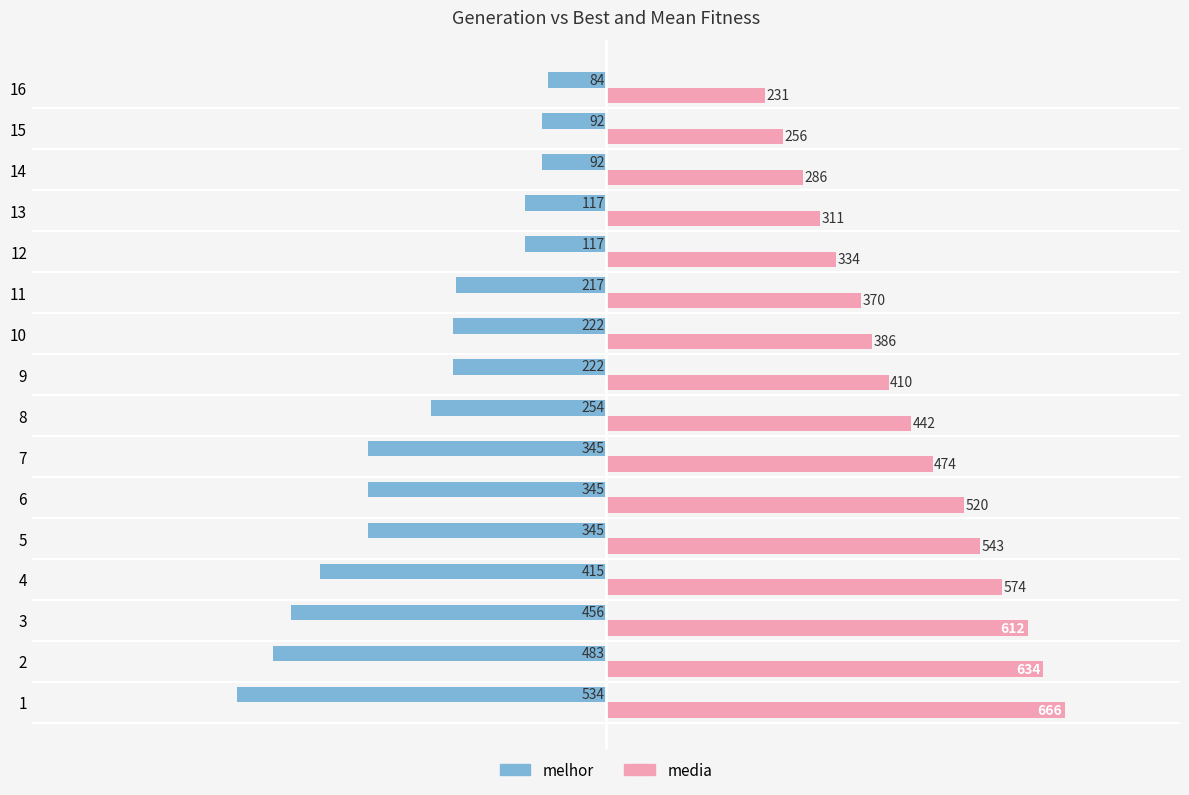

What is the maximum value shown in the chart?

665.6